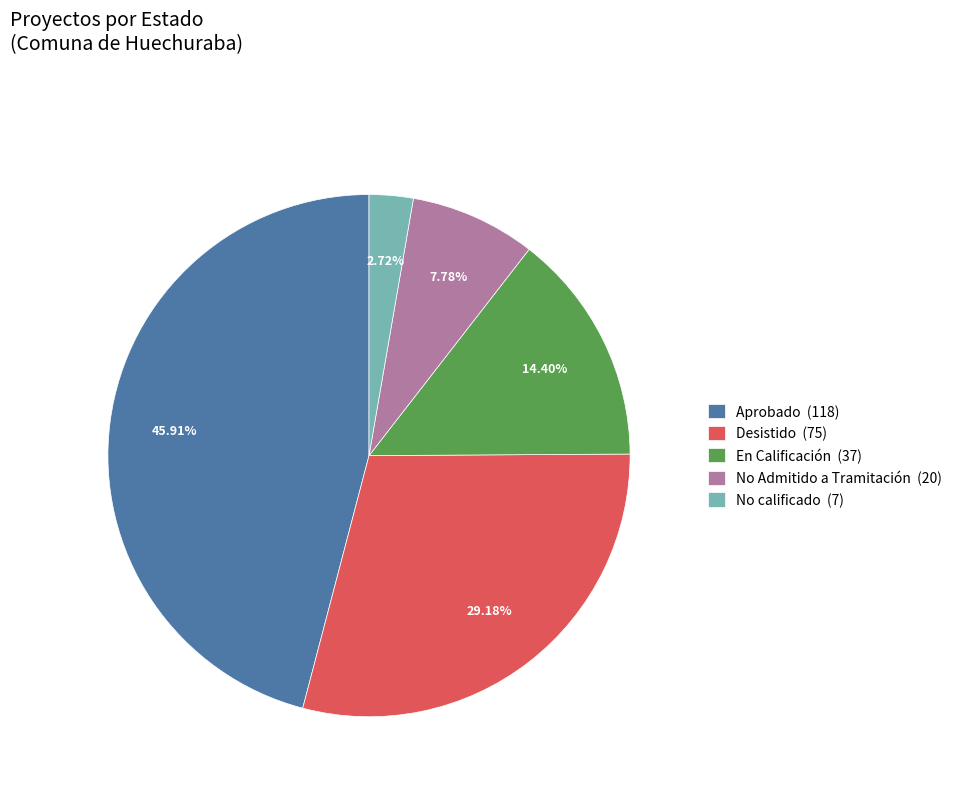

What is the smallest slice in the pie chart?

No calificado